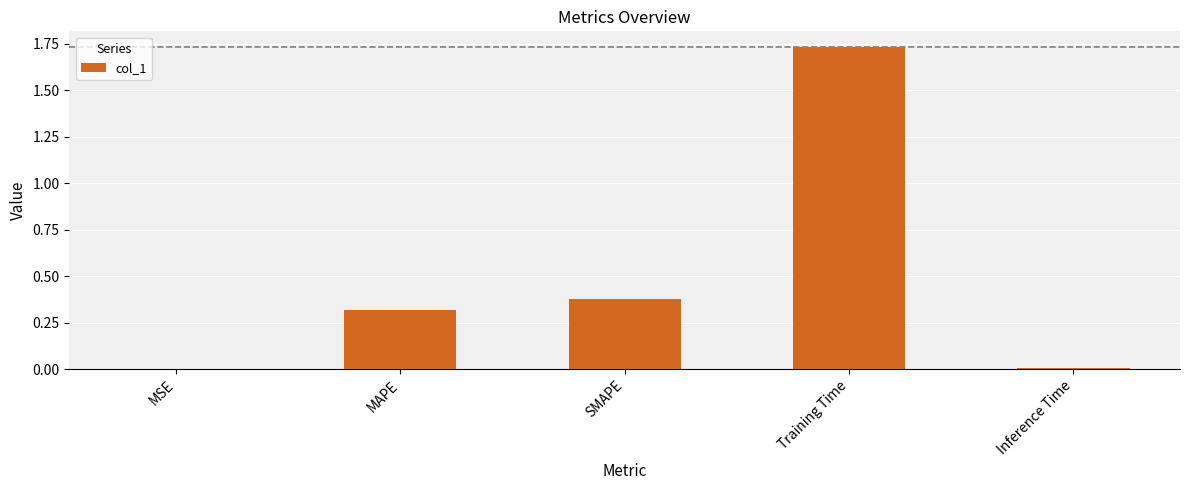

Are the bars horizontal?

No